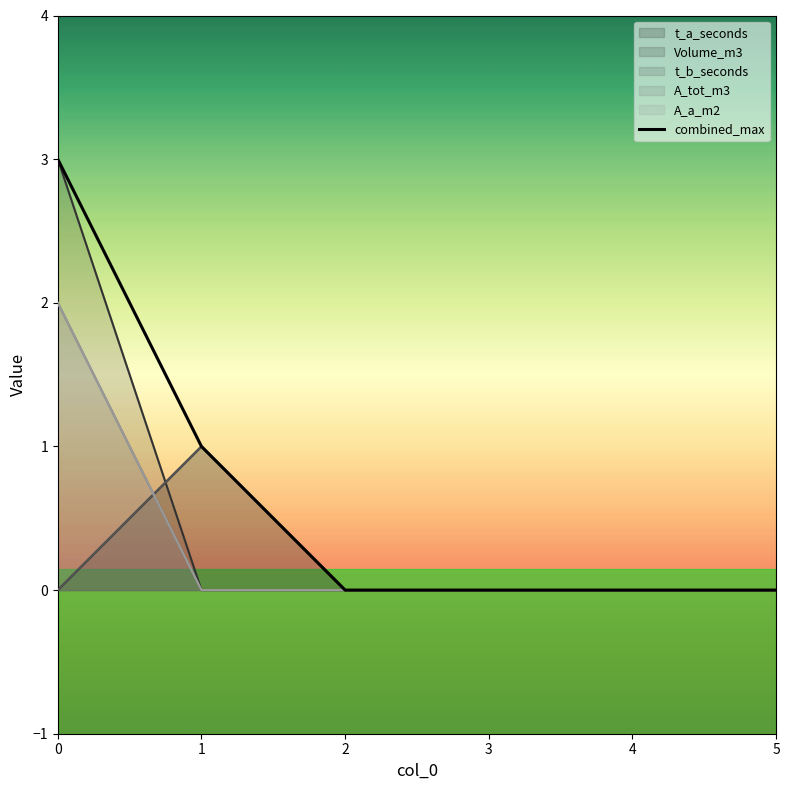

The value at 5 is -2. True or false?

False